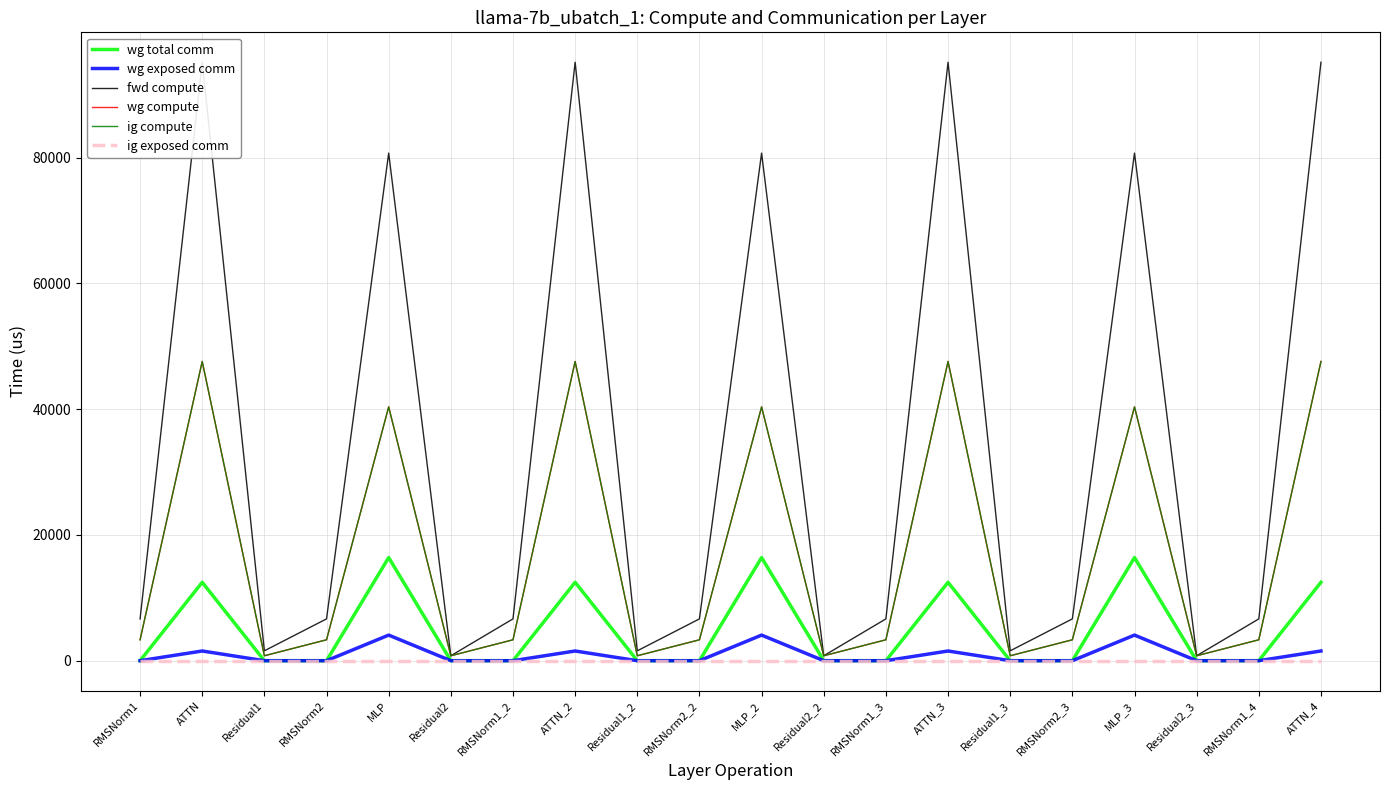

What is the label of the 13th point from the right?

ATTN_2